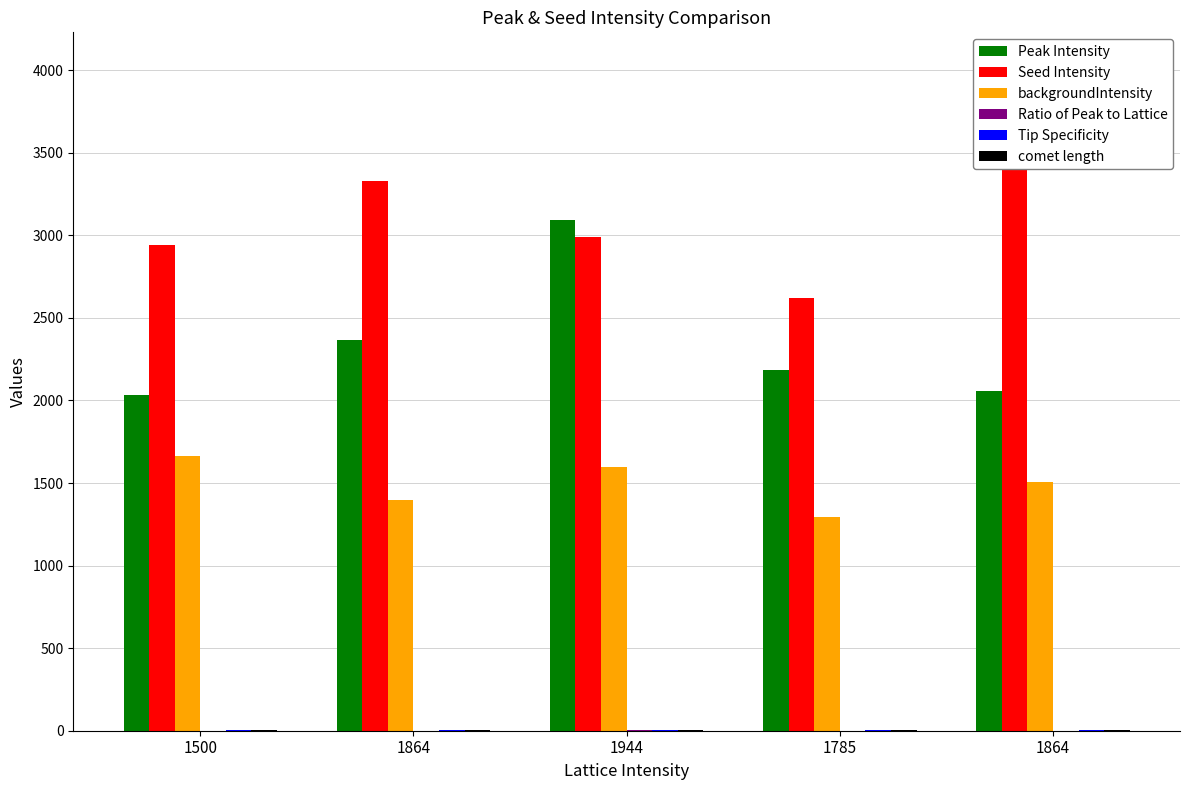

What is the difference between the maximum and minimum values in the Seed Intensity series?

1410.0